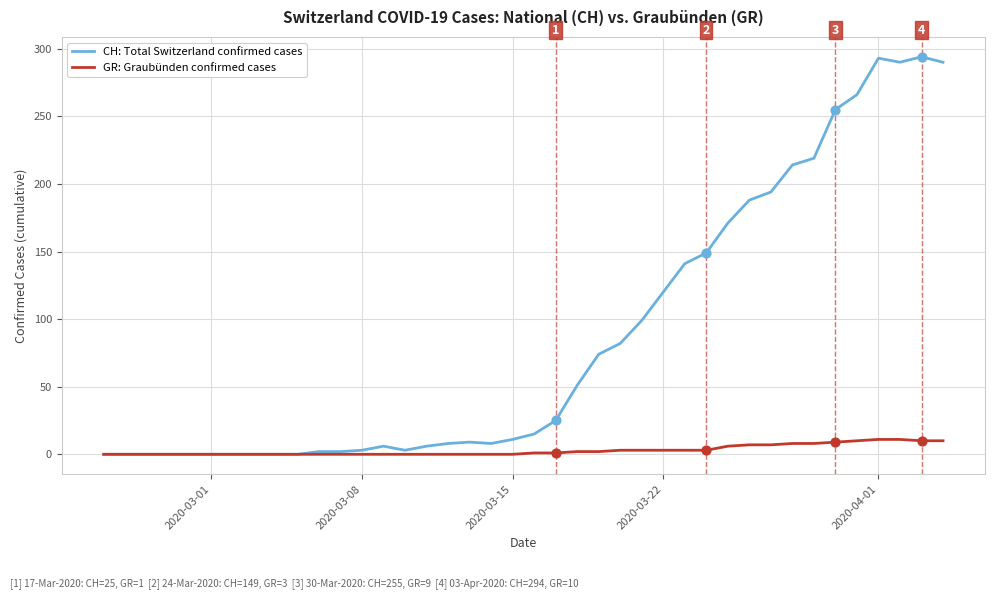

Which series has the largest total across all categories?

CH: Total Switzerland confirmed cases